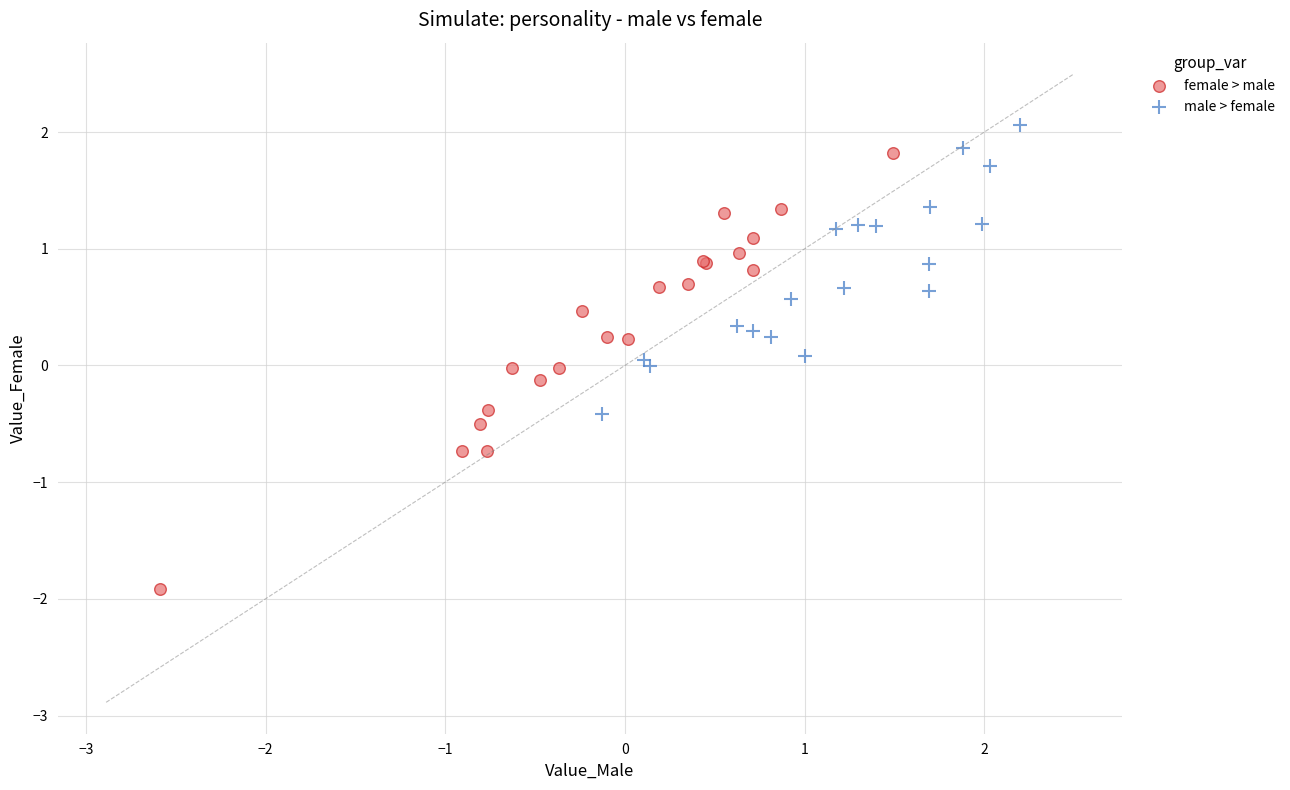

Which series has the widest spread of Y values?

female > male